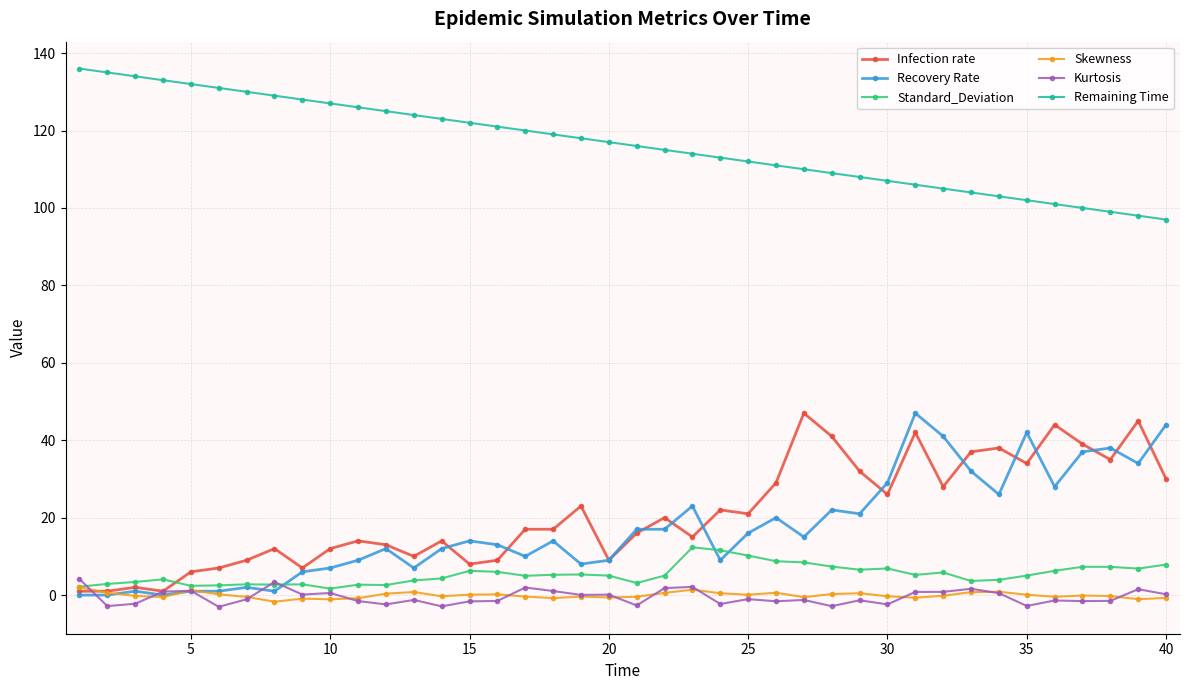

How many lines are shown in the chart?

6